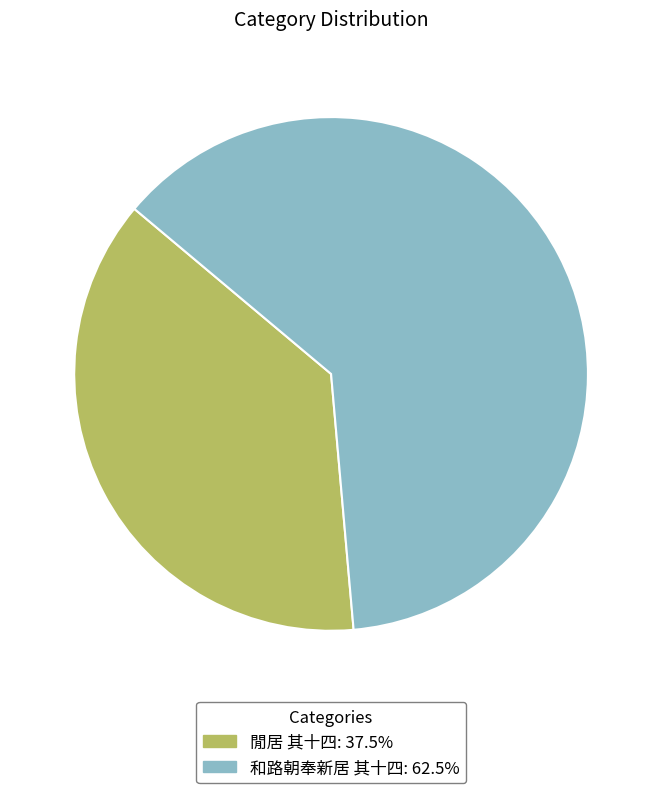

Does any single category account for the majority?

Yes